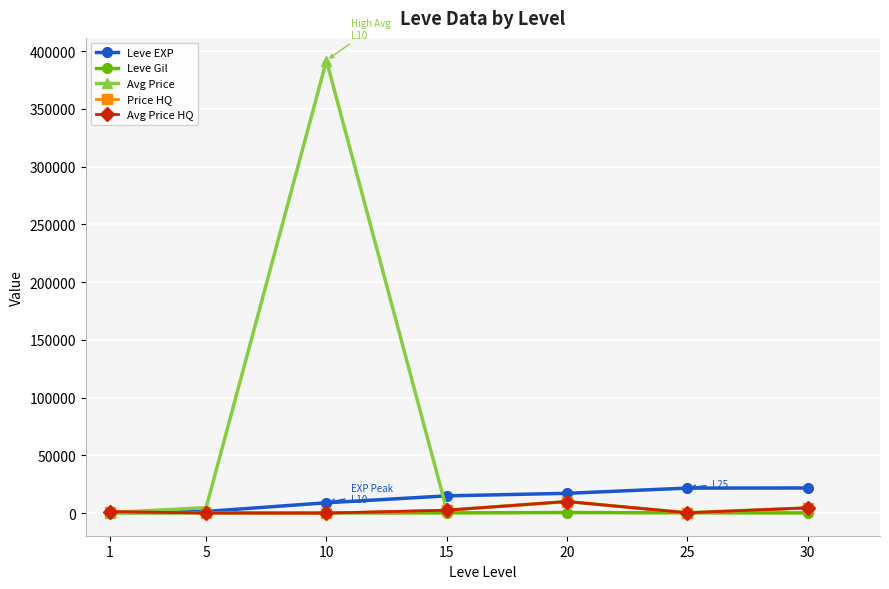

The value of Avg Price HQ at 15 is 2500.0. True or false?

True